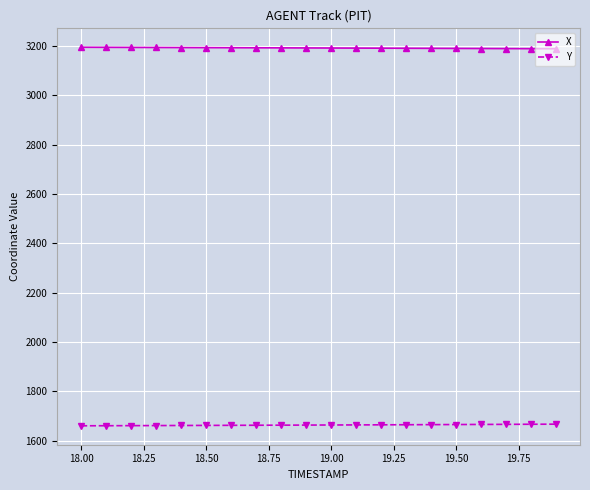

What is the average value of the X series?

3191.9